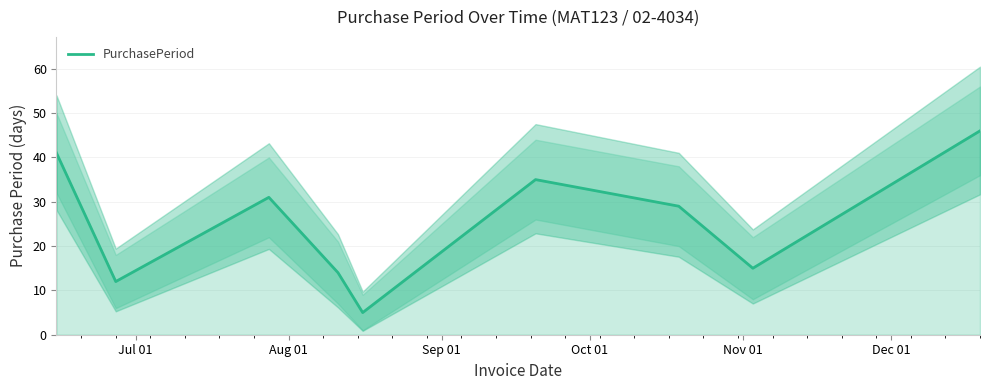

What is the sum of all values?

228